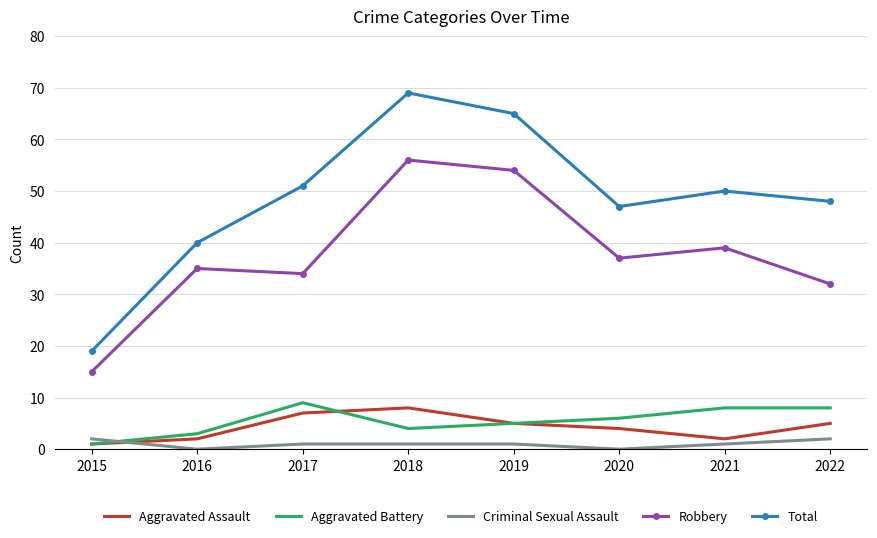

What is the spread (max minus min) of values at 2021?

49